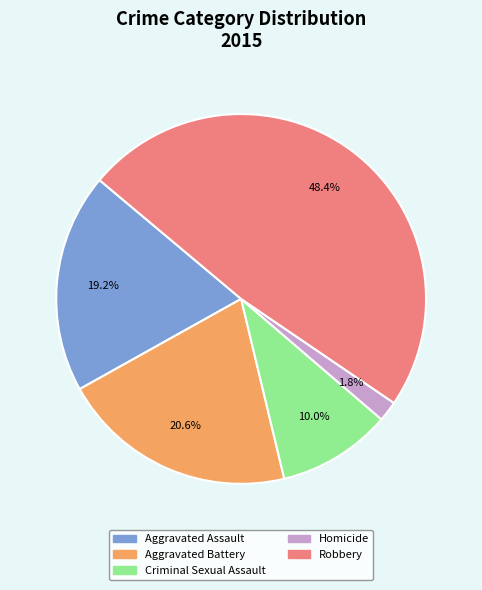

True or false: Aggravated Battery accounts for 21% of the total.

True